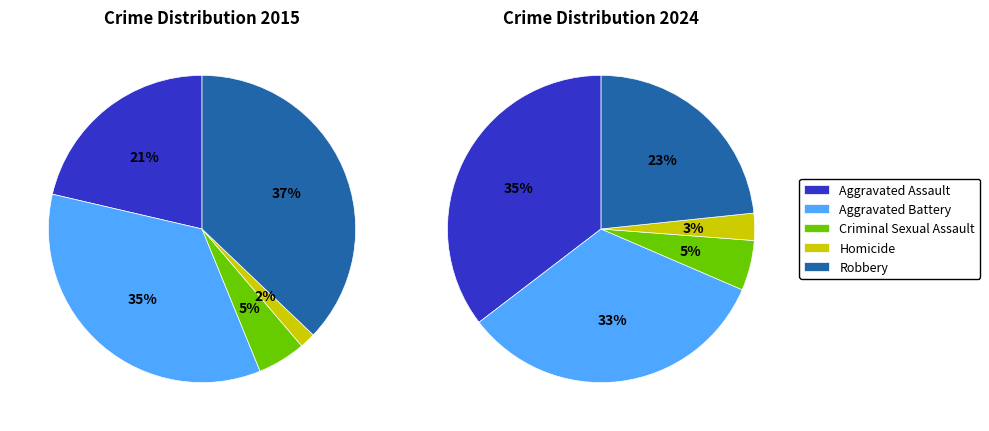

The Homicide slice represents 17% of the pie. True or false?

False